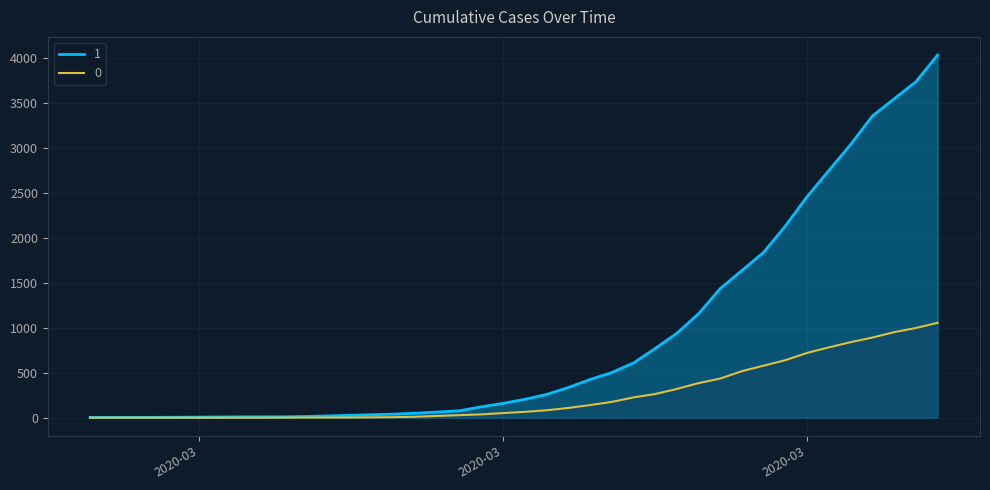

Reading right to left, extract all data points from this chart.

1: 4028	3731	3542	3351	3035	2747	2457	2131	1838	1636	1435	1155	938	768	607	501	424	335	258	204	159	121	77	63	50	40	33	27	20	14	10	9	9	8	6	5	4	4	4	3
0: 1054	996	950	890	839	781	720	639	578	517	435	384	319	263	225	175	140	108	82	65	51	37	28	20	11	6	4	2	2	2	1	0	0	0	0	0	0	0	0	0